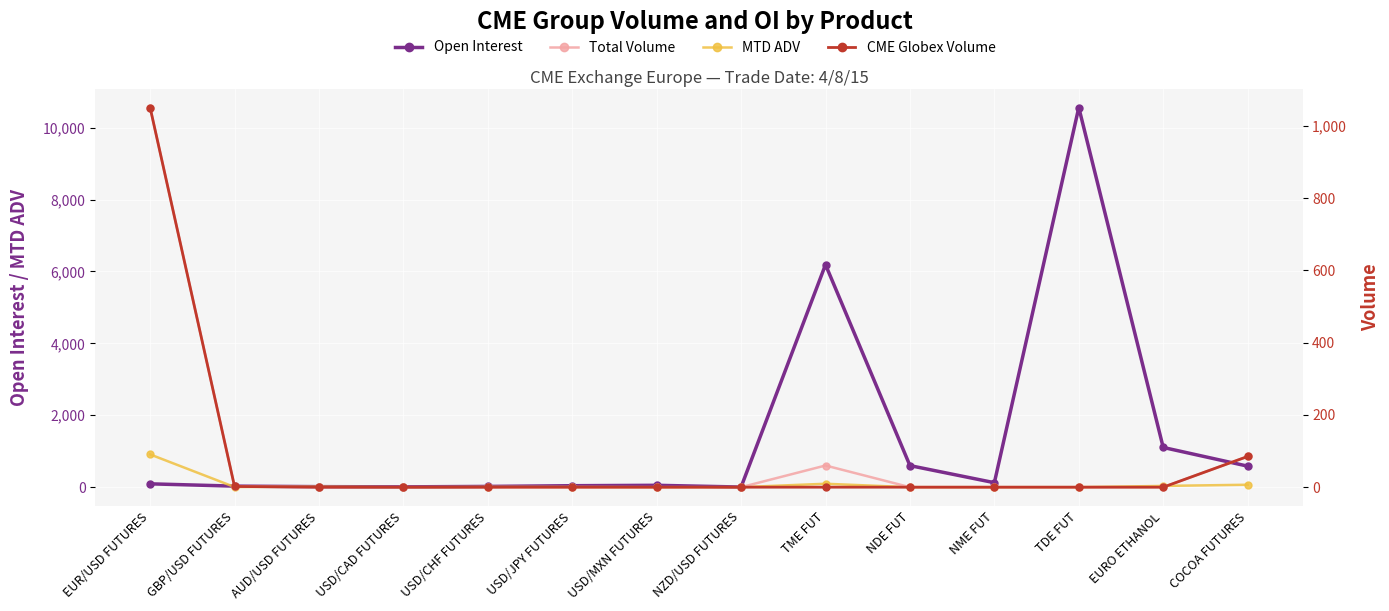

Reading left to right, list all the values displayed in this chart.

Open Interest: EUR/USD FUTURES=93.0	GBP/USD FUTURES=29.0	AUD/USD FUTURES=15.0	USD/CAD FUTURES=9.0	USD/CHF FUTURES=21.0	USD/JPY FUTURES=41.0	USD/MXN FUTURES=52.0	NZD/USD FUTURES=4.0	TME FUT=6190.0	NDE FUT=600.0	NME FUT=125.0	TDE FUT=10560.0	EURO ETHANOL=1105.0	COCOA FUTURES=585.0
MTD ADV: EUR/USD FUTURES=911.3	GBP/USD FUTURES=4.5	AUD/USD FUTURES=14.2	USD/CAD FUTURES=0.0	USD/CHF FUTURES=8.3	USD/JPY FUTURES=5.8	USD/MXN FUTURES=0.0	NZD/USD FUTURES=1.2	TME FUT=95.0	NDE FUT=0.0	NME FUT=0.0	TDE FUT=0.0	EURO ETHANOL=35.0	COCOA FUTURES=67.7
Total Volume: EUR/USD FUTURES=1051.0	GBP/USD FUTURES=2.0	AUD/USD FUTURES=0.0	USD/CAD FUTURES=0.0	USD/CHF FUTURES=0.0	USD/JPY FUTURES=0.0	USD/MXN FUTURES=0.0	NZD/USD FUTURES=0.0	TME FUT=60.0	NDE FUT=0.0	NME FUT=0.0	TDE FUT=0.0	EURO ETHANOL=0.0	COCOA FUTURES=85.0
CME Globex Volume: EUR/USD FUTURES=1051.0	GBP/USD FUTURES=2.0	AUD/USD FUTURES=0.0	USD/CAD FUTURES=0.0	USD/CHF FUTURES=0.0	USD/JPY FUTURES=0.0	USD/MXN FUTURES=0.0	NZD/USD FUTURES=0.0	TME FUT=0.0	NDE FUT=0.0	NME FUT=0.0	TDE FUT=0.0	EURO ETHANOL=0.0	COCOA FUTURES=85.0